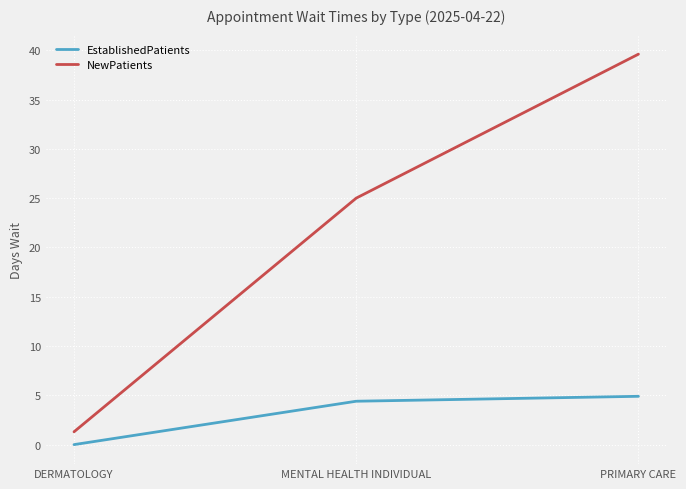

Reading right to left, list all the values displayed in this chart.

EstablishedPatients: PRIMARY CARE=4.9	MENTAL HEALTH INDIVIDUAL=4.4	DERMATOLOGY=0.0
NewPatients: PRIMARY CARE=39.6	MENTAL HEALTH INDIVIDUAL=25.0	DERMATOLOGY=1.3